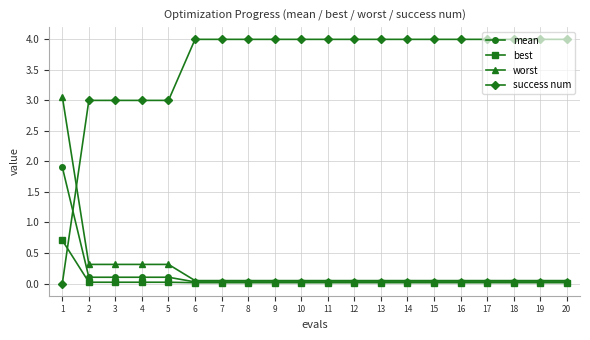

Rank the series by their maximum value, from lowest to highest.

best, mean, worst, success num